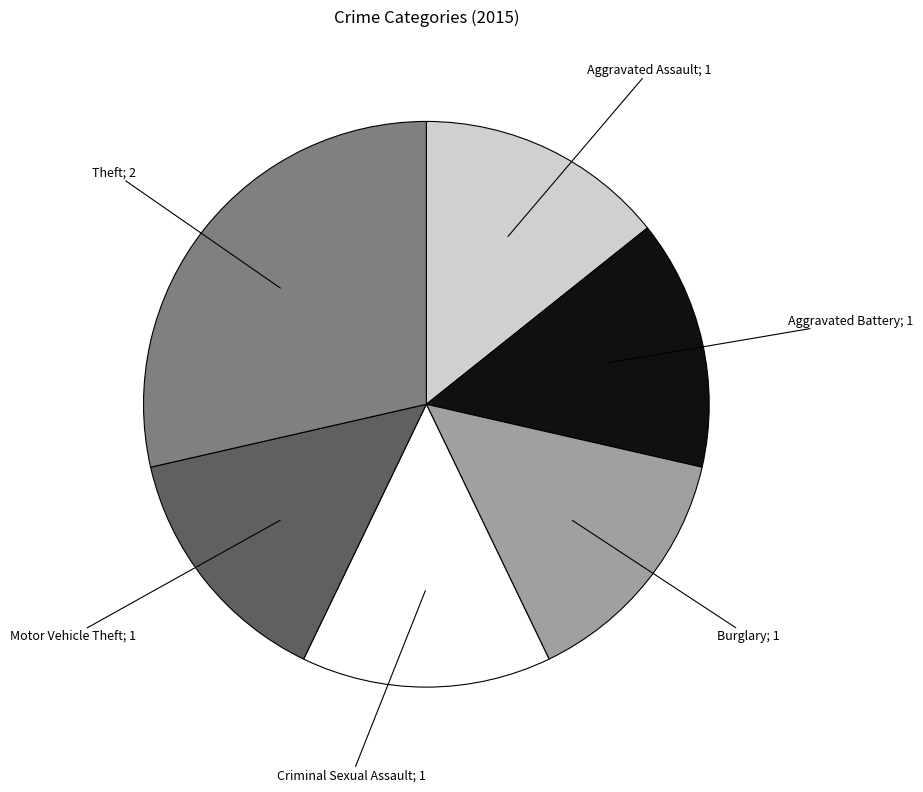

How many slices are in this pie chart?

6